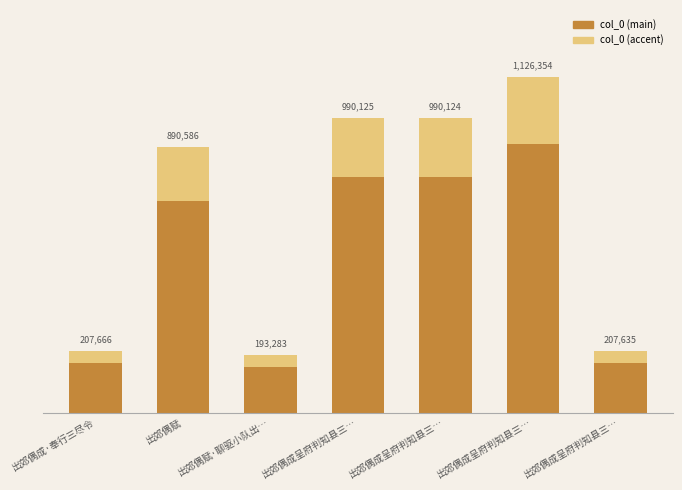

What is the sum of all col_0 (main) values?

3684618.4